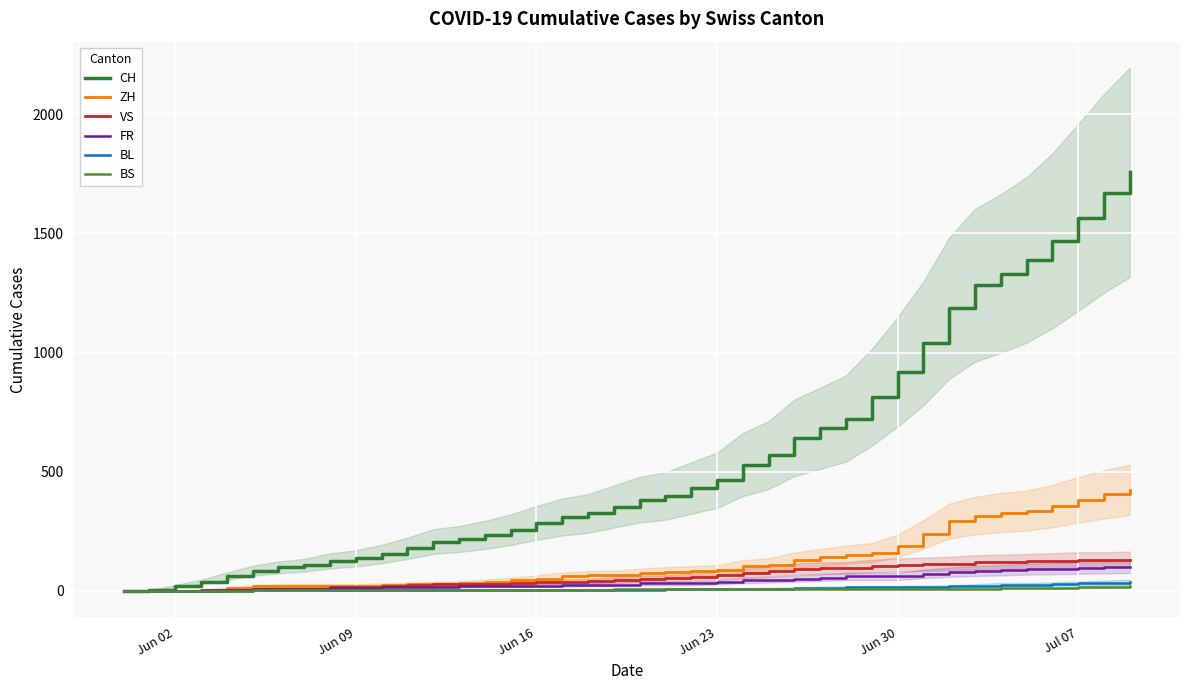

True or false: CH and VS cross at least once.

False